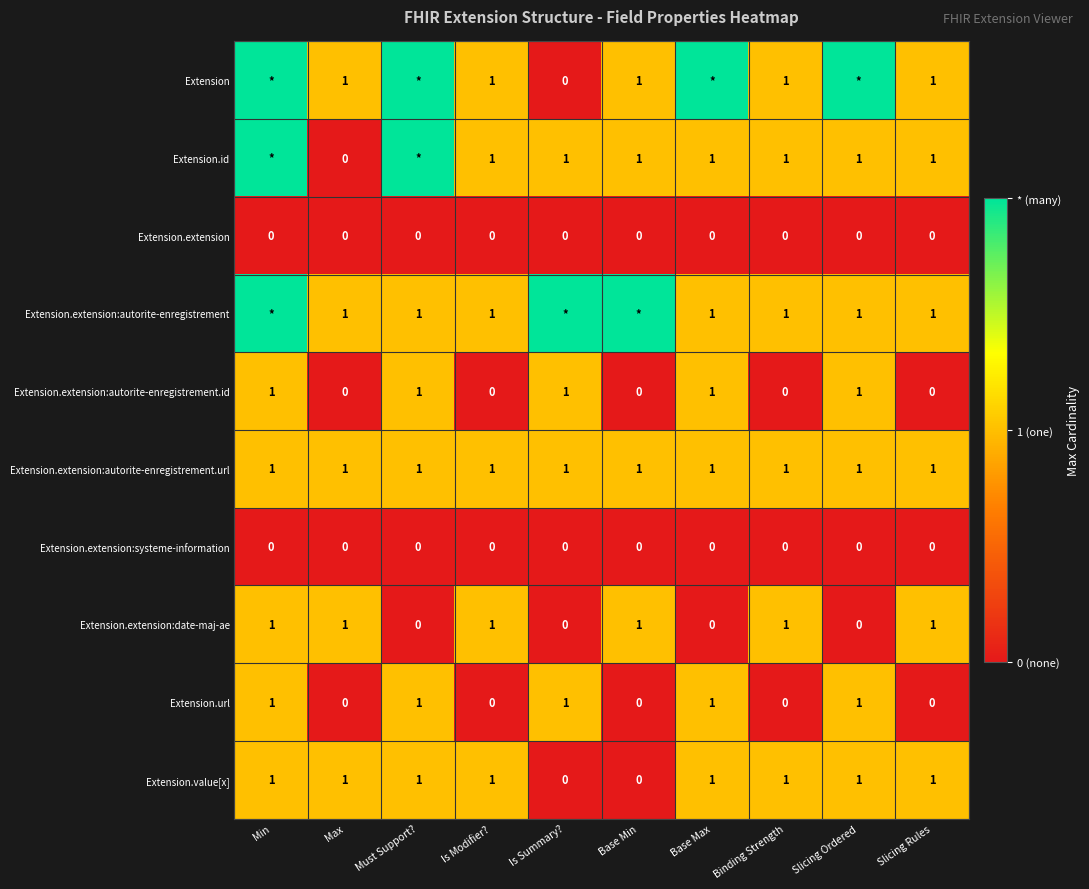

What is the sum of all Extension.extension:date-maj-ae values?

6